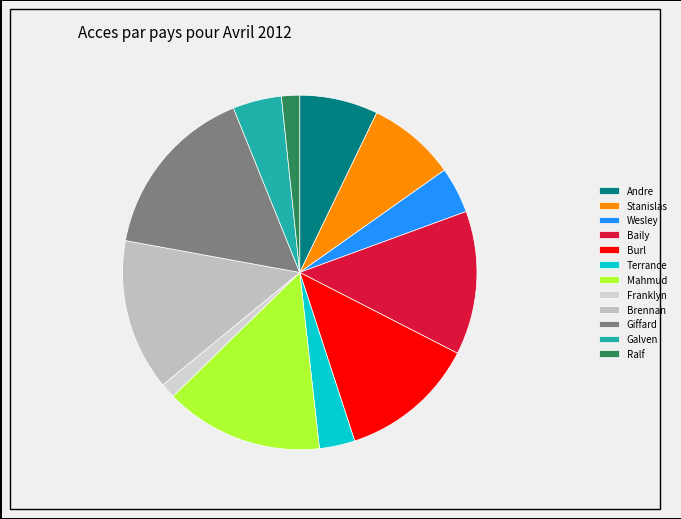

Between Baily and Andre, which is larger?

Baily